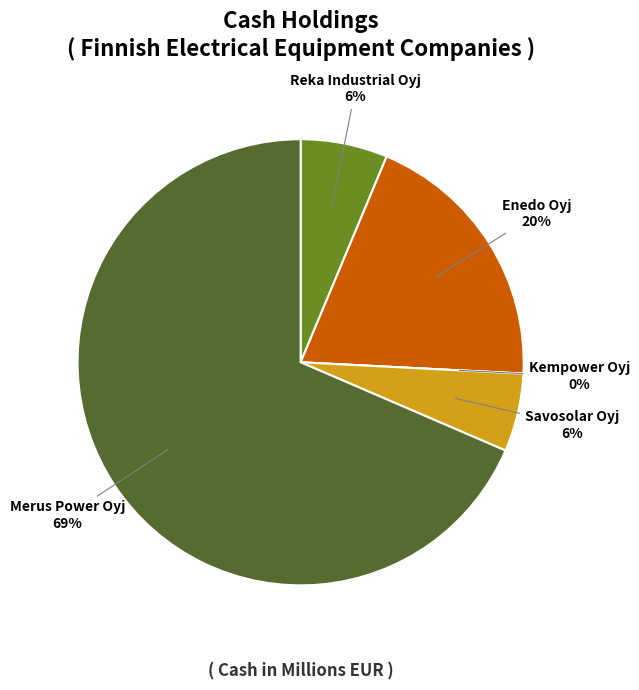

To the nearest percent, what is the difference between the largest and smallest slice percentages?

69%